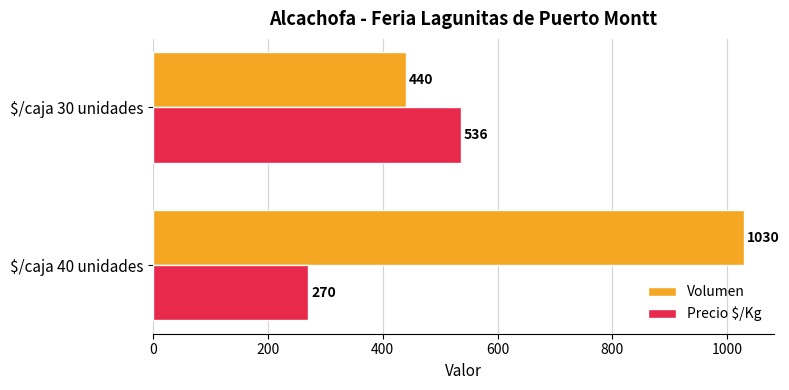

At which label does Volumen reach its peak?

$/caja 40 unidades